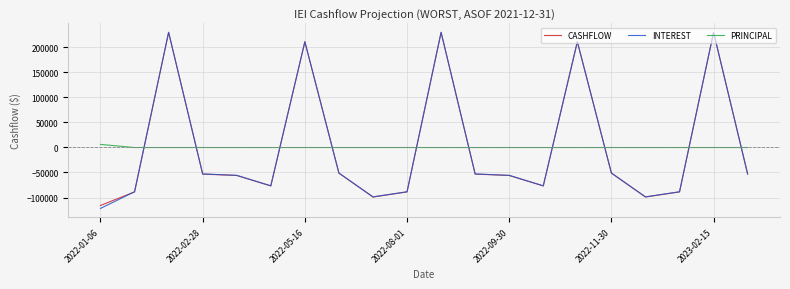

What is the greatest value displayed?

229430.7